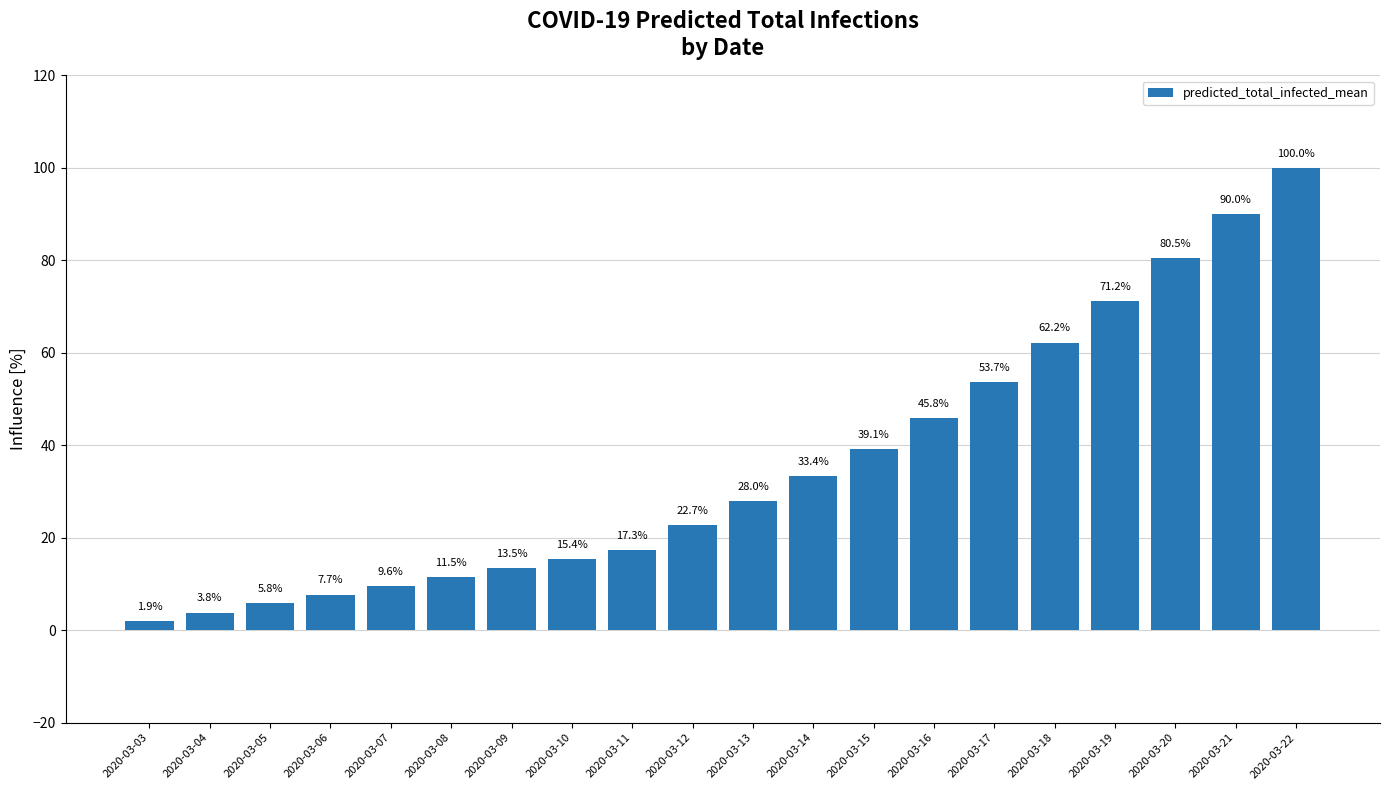

Between 2020-03-21 and 2020-03-19, which is larger?

2020-03-21